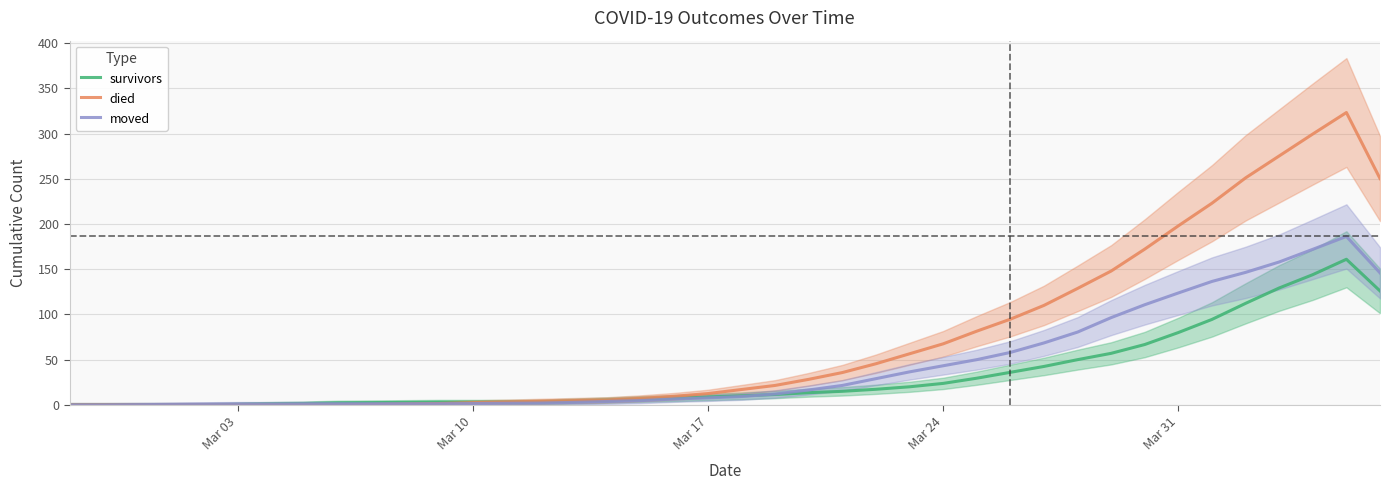

How many data points in moved are above 9?

20